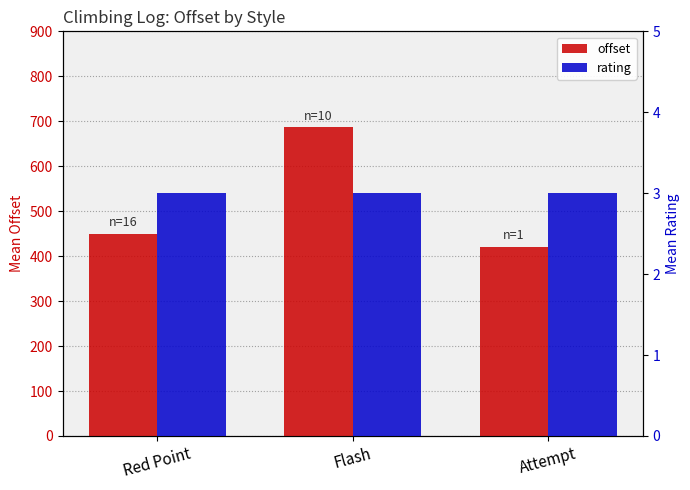

What is the sum of all rating values?

9.0